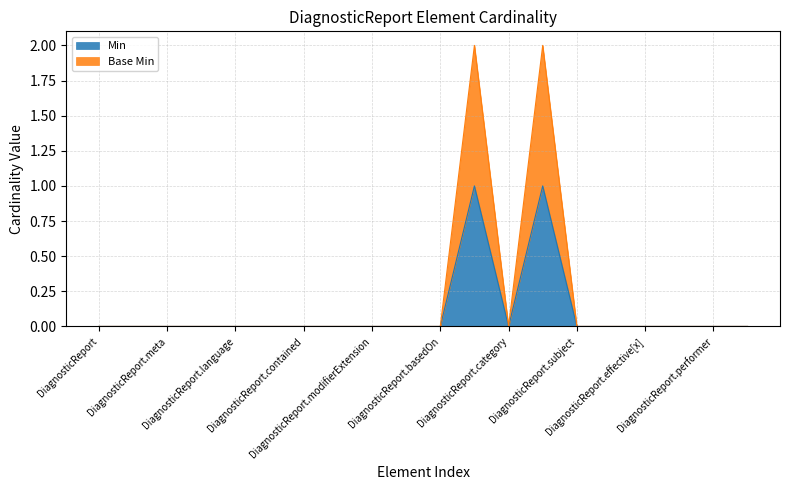

What are all the series names shown in the legend?

Min, Base Min